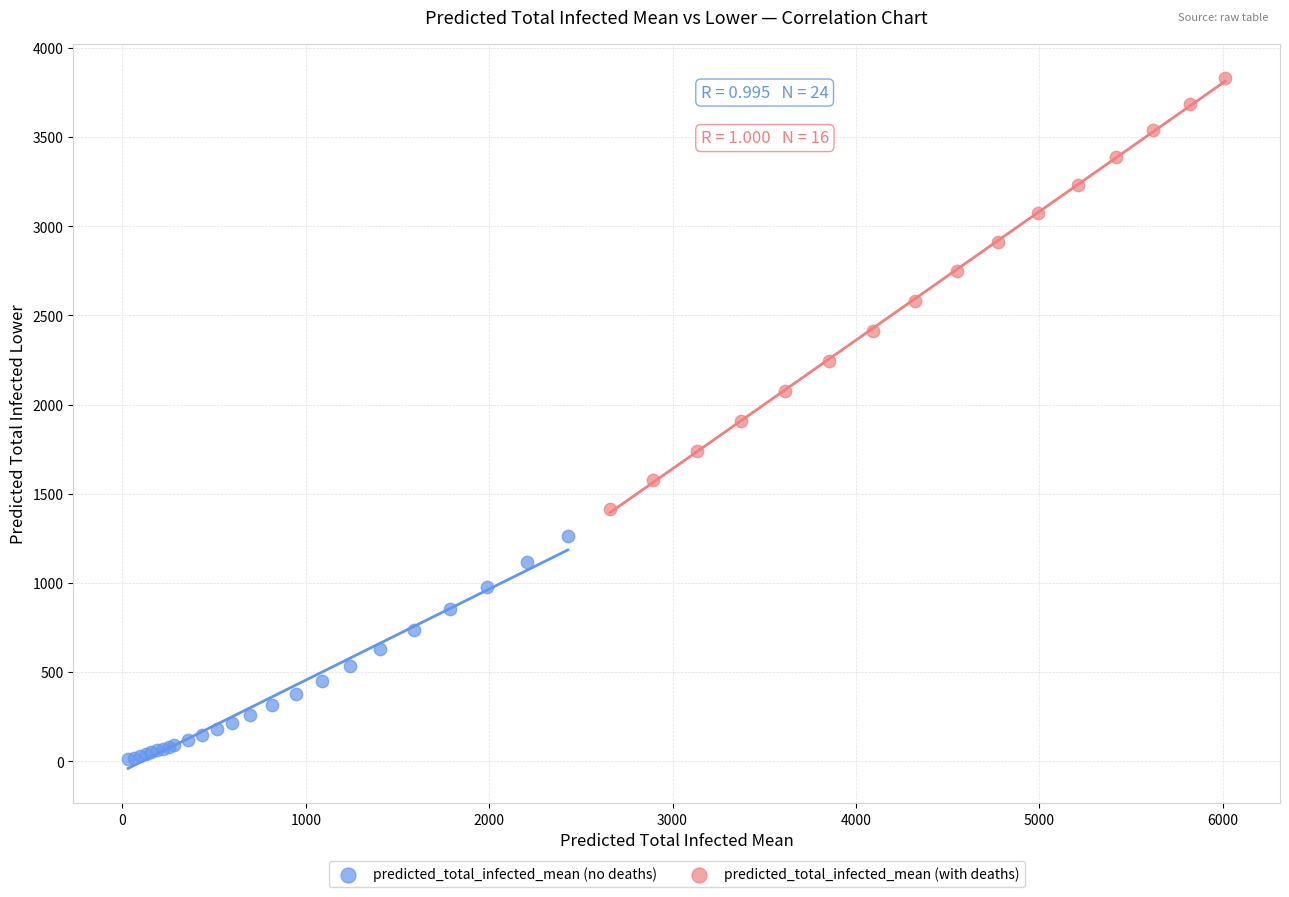

Which series reaches the minimum Y coordinate?

predicted_total_infected_mean (no deaths)